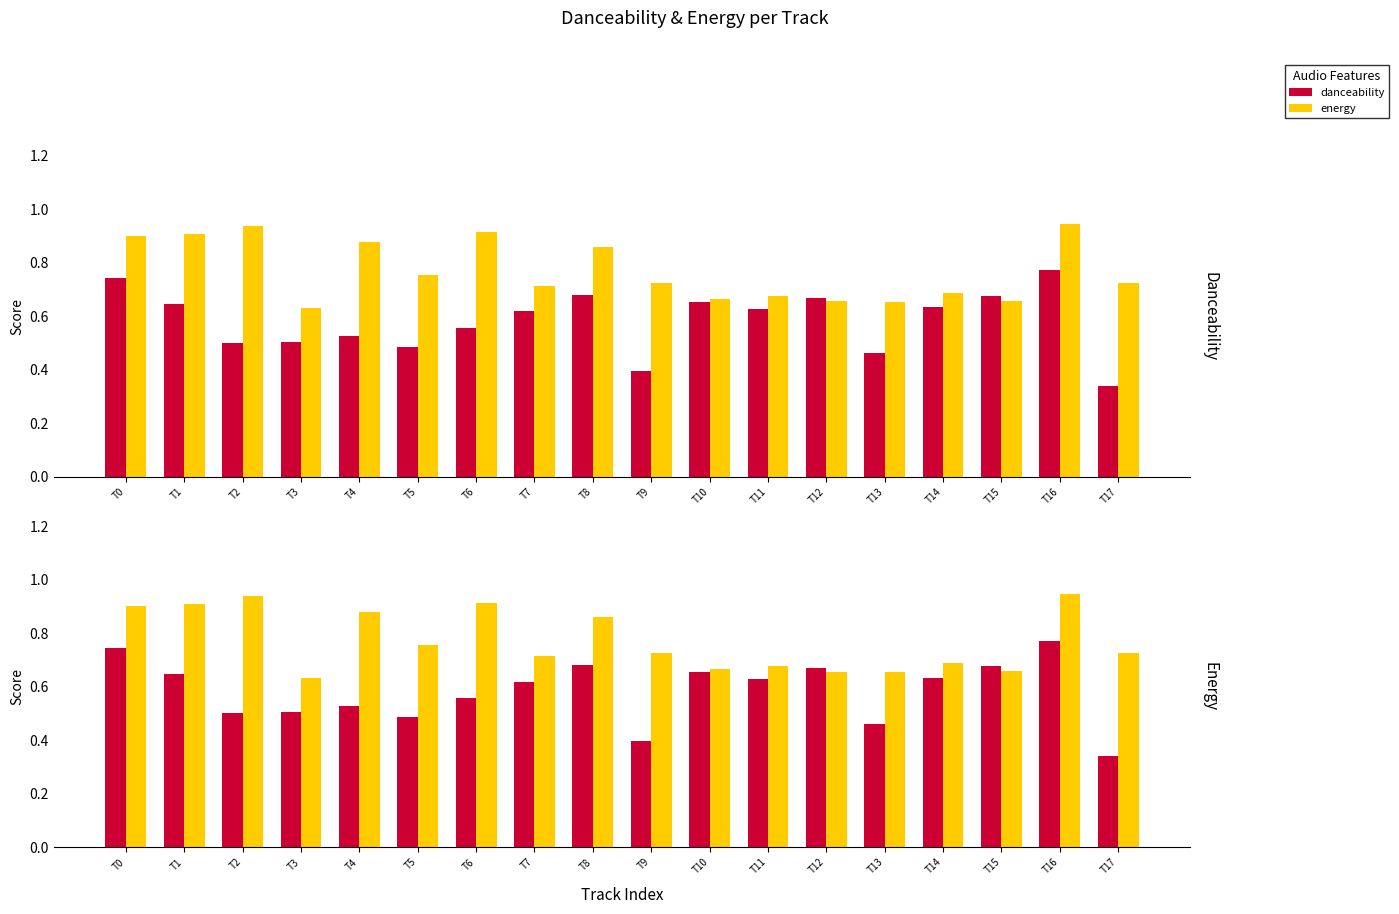

What is the smallest value displayed?

0.3